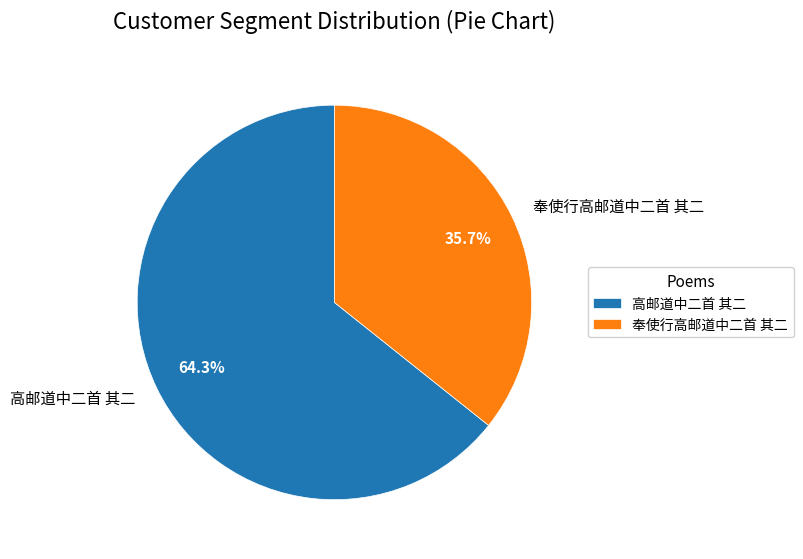

Does 奉使行高邮道中二首 其二 account for over 50% of the chart?

No